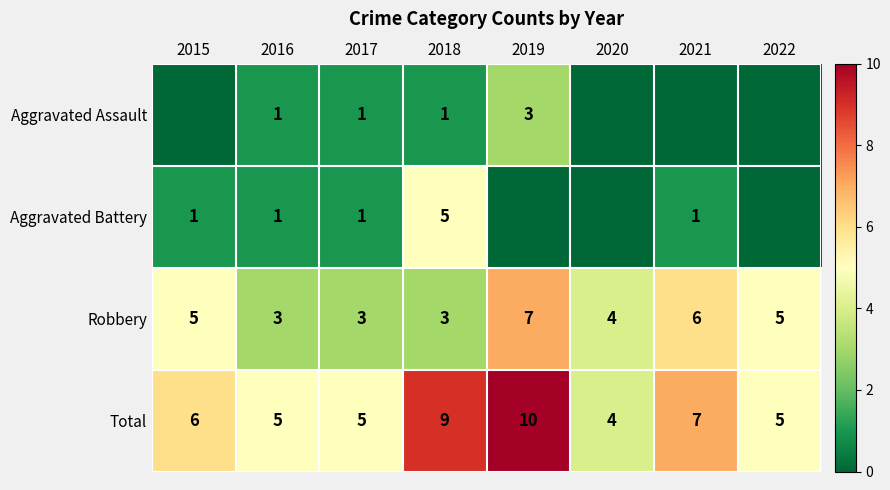

What is the sum of the Robbery values at 2015 and 2018?

8